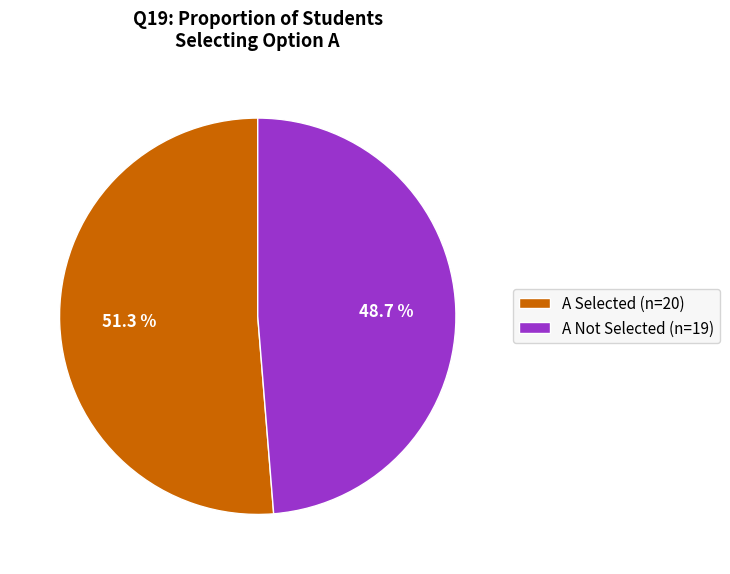

How many slices are in this pie chart?

2